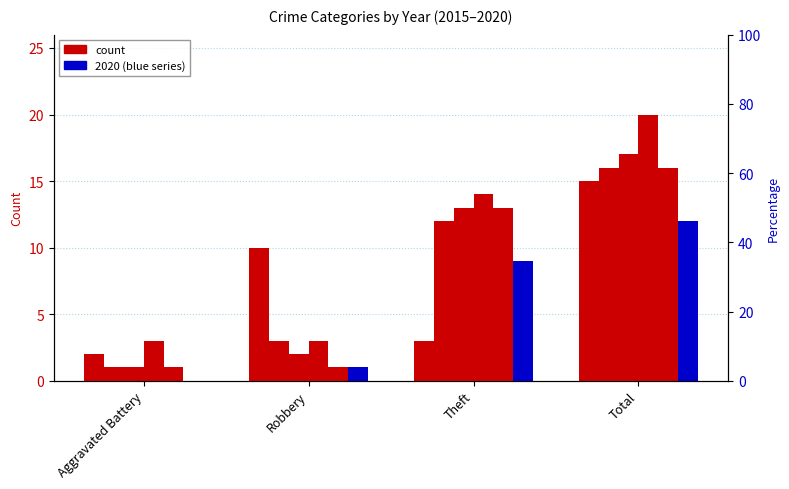

Reading left to right, what are all the values shown in this chart?

2015: 2	10	3	15
2016: 1	3	12	16
2017: 1	2	13	17
2018: 3	3	14	20
2019: 1	1	13	16
2020: 0	1	9	12